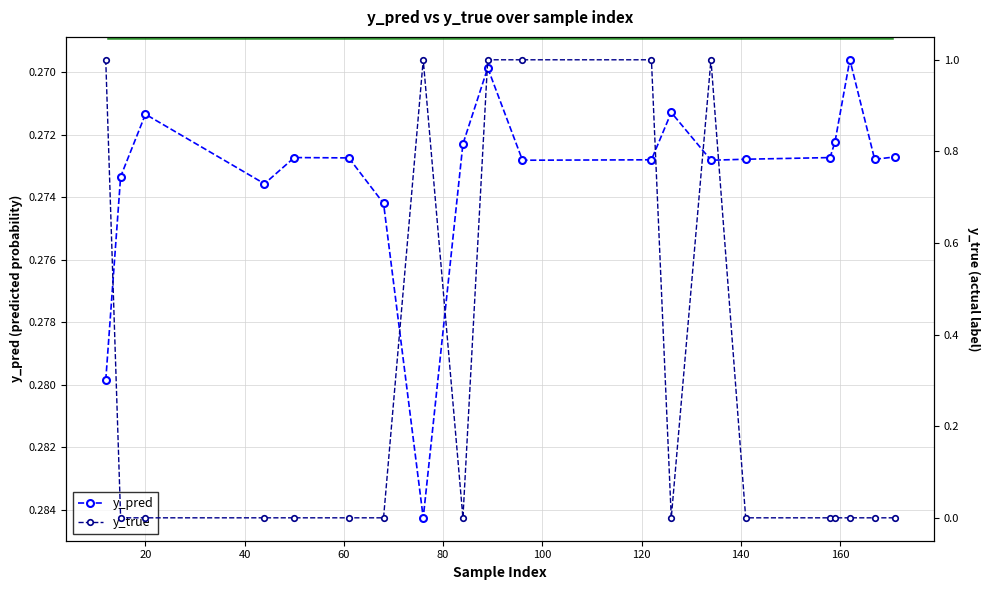

How many values in the y_true series exceed 0?

6